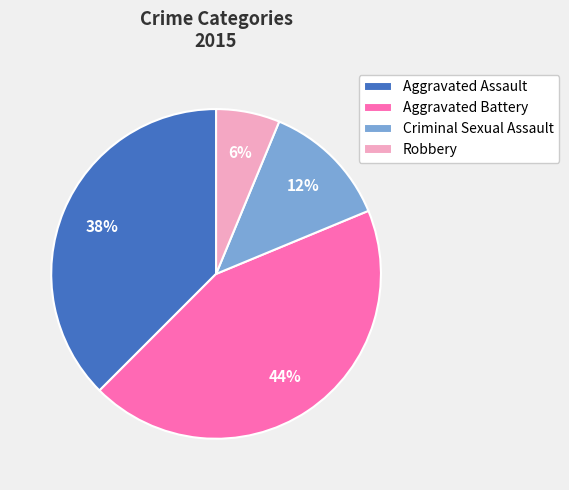

Does Aggravated Assault account for over 50% of the chart?

No